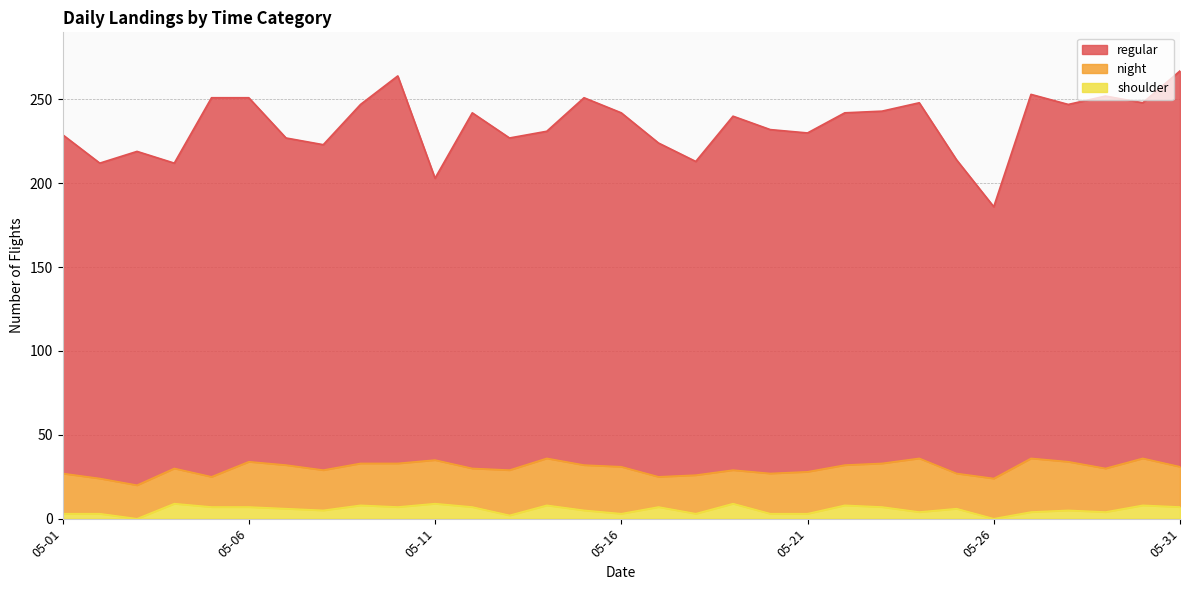

What is the average value of the regular series?

204